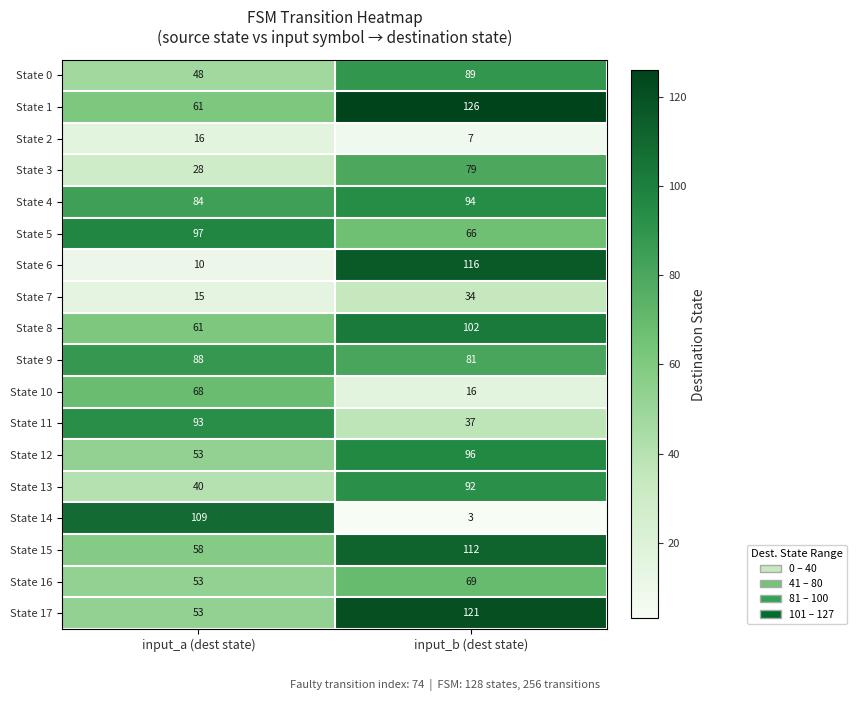

Rank the series by their maximum value, from lowest to highest.

State 2, State 7, State 10, State 16, State 3, State 9, State 0, State 13, State 11, State 4, State 12, State 5, State 8, State 14, State 15, State 6, State 17, State 1